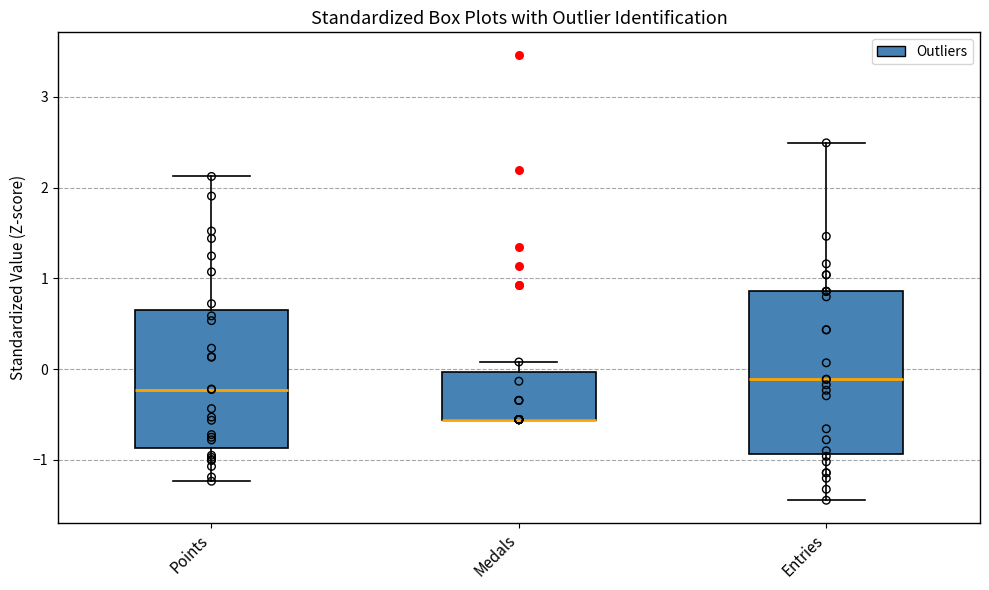

Reading left to right, read every box against the y-axis: the position of its median line, the range the box covers, and the ends of its whiskers. The values are not printed on the chart, so give them approximately, as read against the axis.

Points: median -0.2, box -0.9 to 0.7, whiskers -1.2 to 2.1
Medals: median -0.6 (drawn on the box's lower edge), box -0.6 to 0.0, whiskers -0.6 to 0.1
Entries: median -0.1, box -0.9 to 0.9, whiskers -1.4 to 2.5